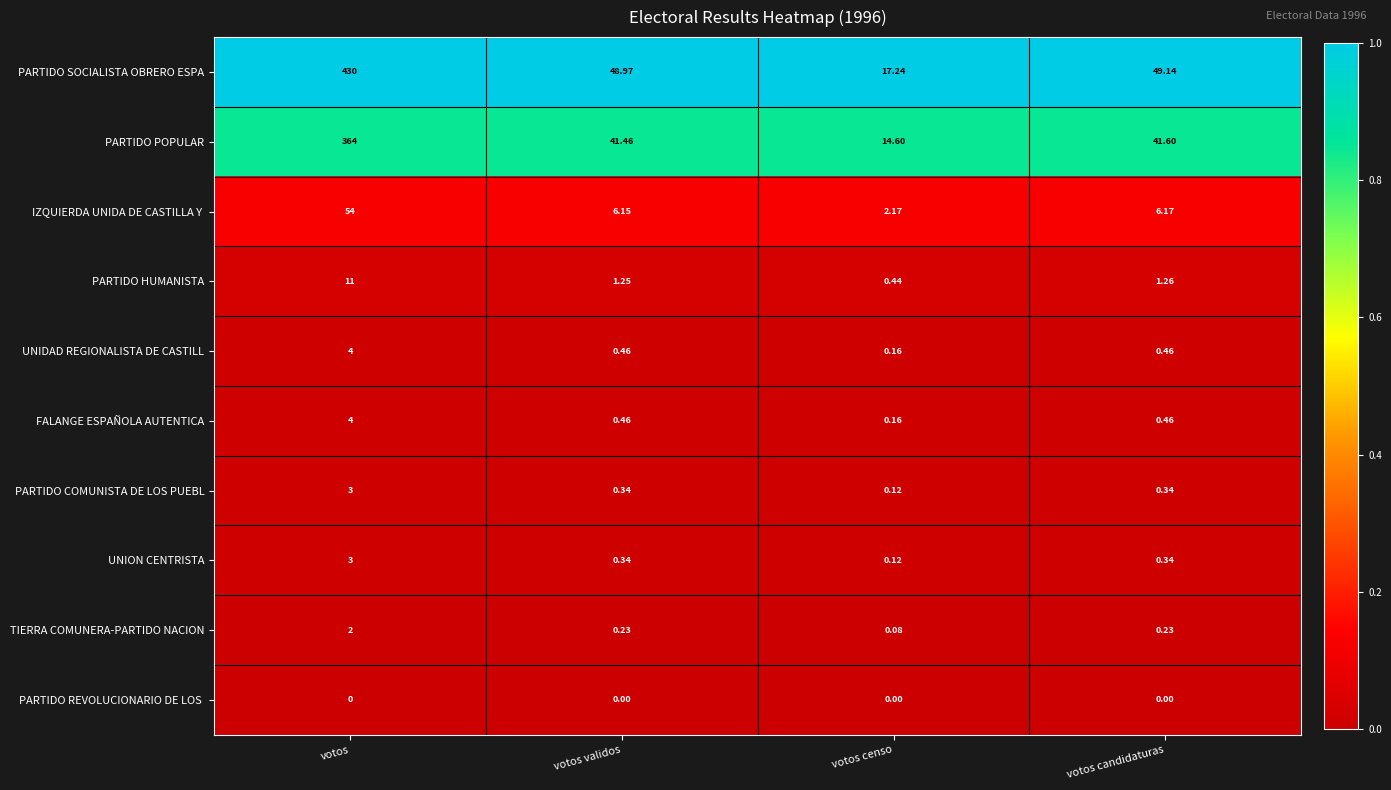

At which category is the sum across all series the highest?

votos